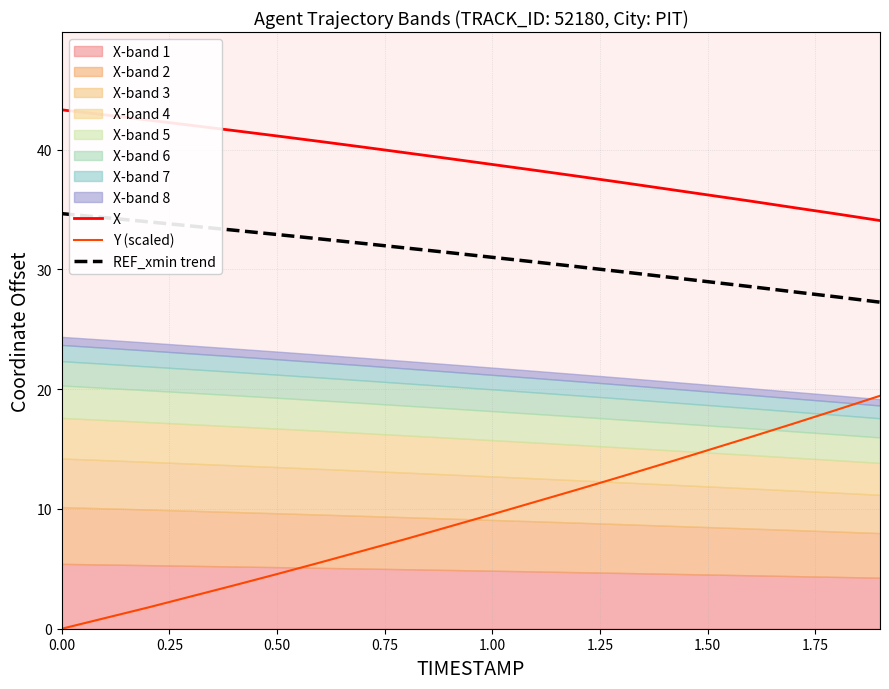

What is the maximum value for Y (scaled)?

19.4